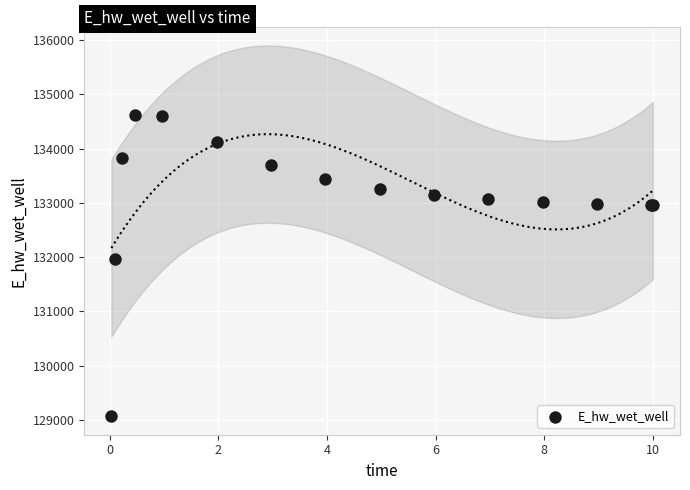

What Y value in the scatter plot is closest to 131846?

131966.9